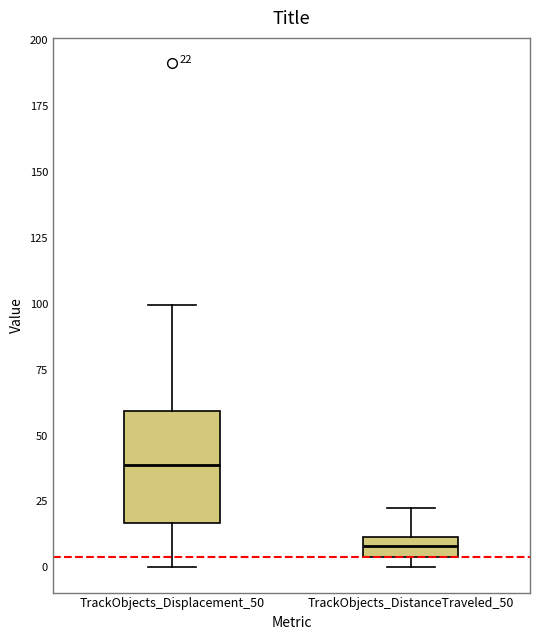

Which box has the highest median line?

TrackObjects_Displacement_50